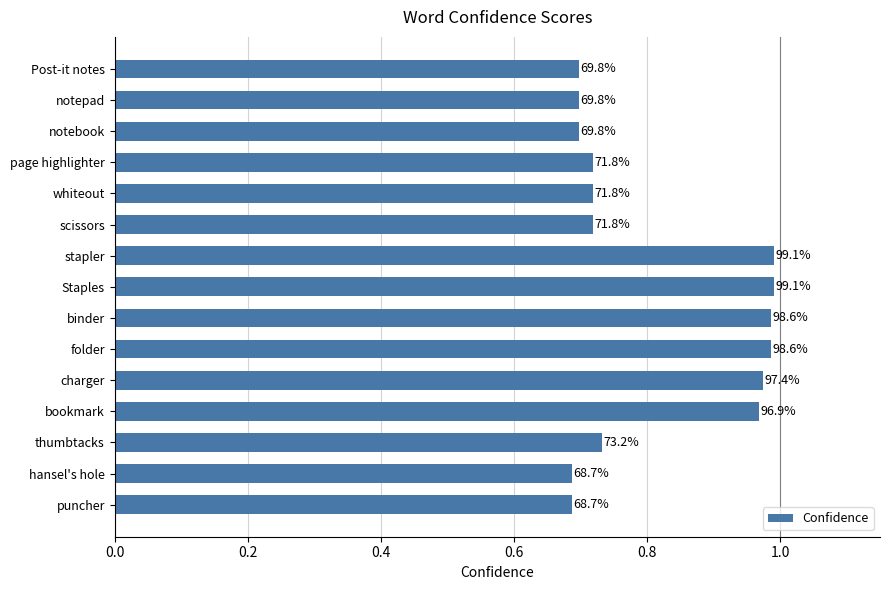

Where is the data nearest to the value 0?

hansel's hole